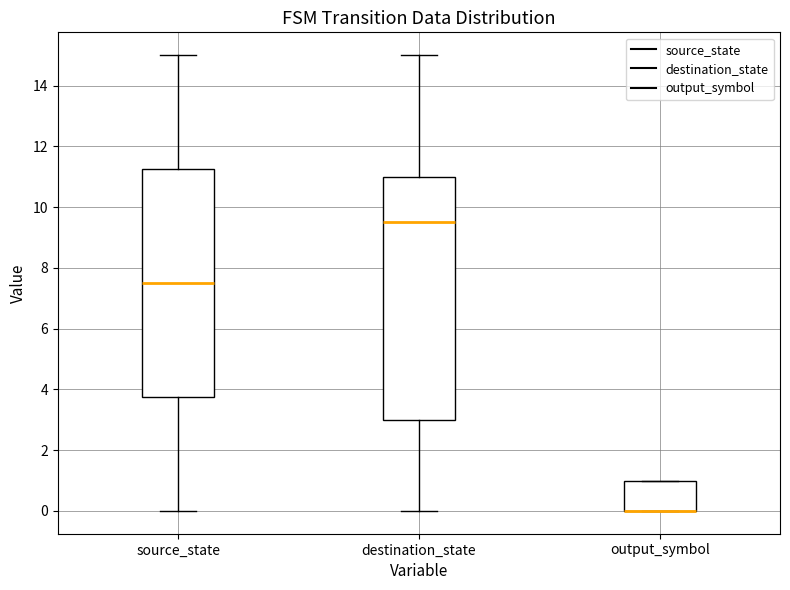

Reading left to right, transcribe this box plot: for each box, give where its median line is, the range the box spans, and where its two whiskers end, as read against the y-axis. The values are not printed on the chart, so give them approximately, as read against the axis.

source_state: median 7.6, box 3.8 to 11.2, whiskers 0.0 to 15.0
destination_state: median 9.6, box 3.0 to 11.0, whiskers 0.0 to 15.0
output_symbol: median 0.0 (drawn on the box's lower edge), box 0.0 to 1.0, whiskers 0.0 to 1.0